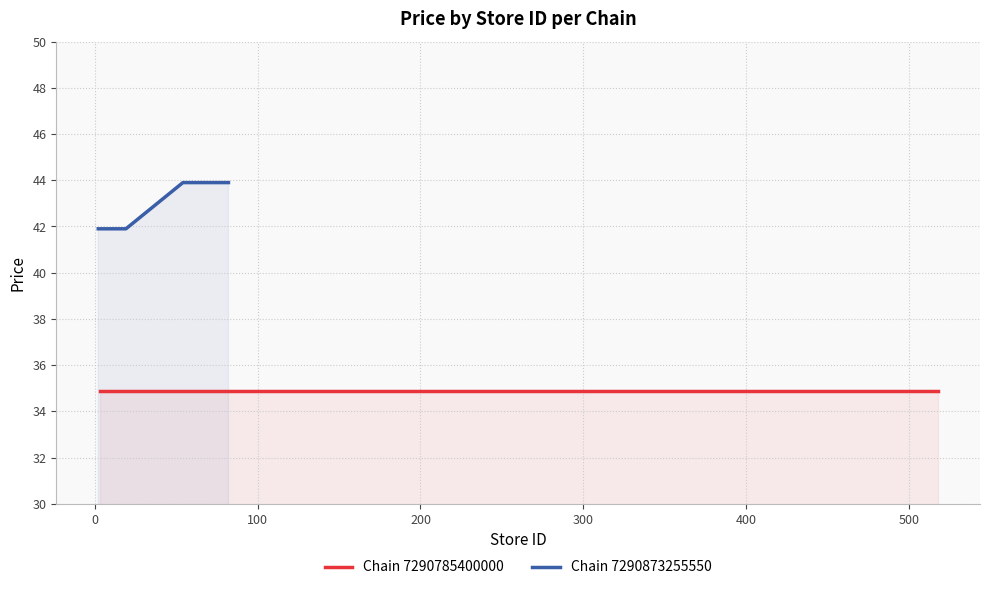

What is the lowest value of the Chain 7290873255550 series?

41.9